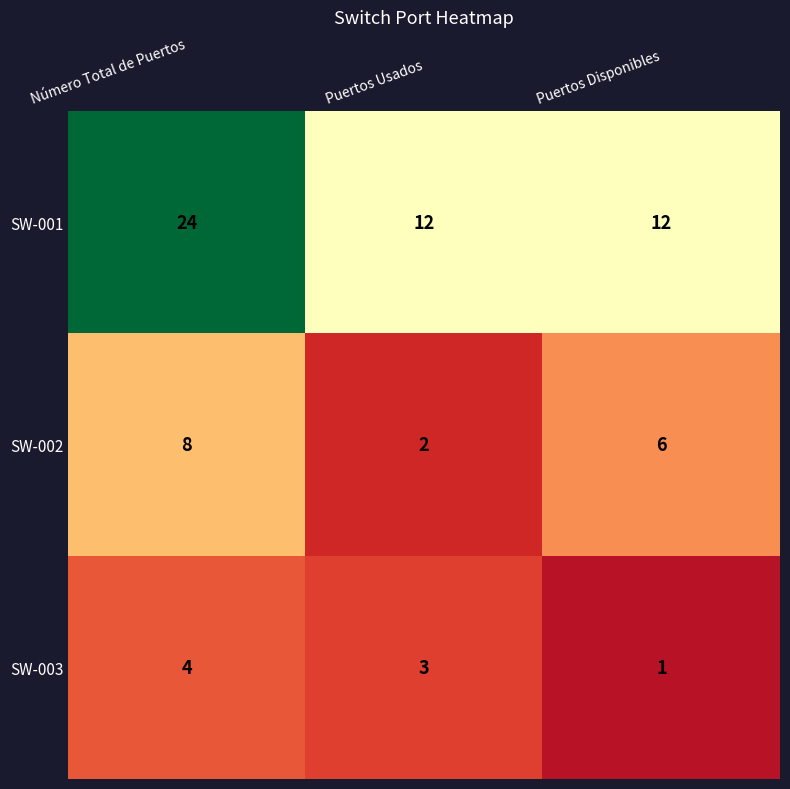

Reading left to right, what are all the values shown in this chart?

SW-001: 24	12	12
SW-002: 8	2	6
SW-003: 4	3	1